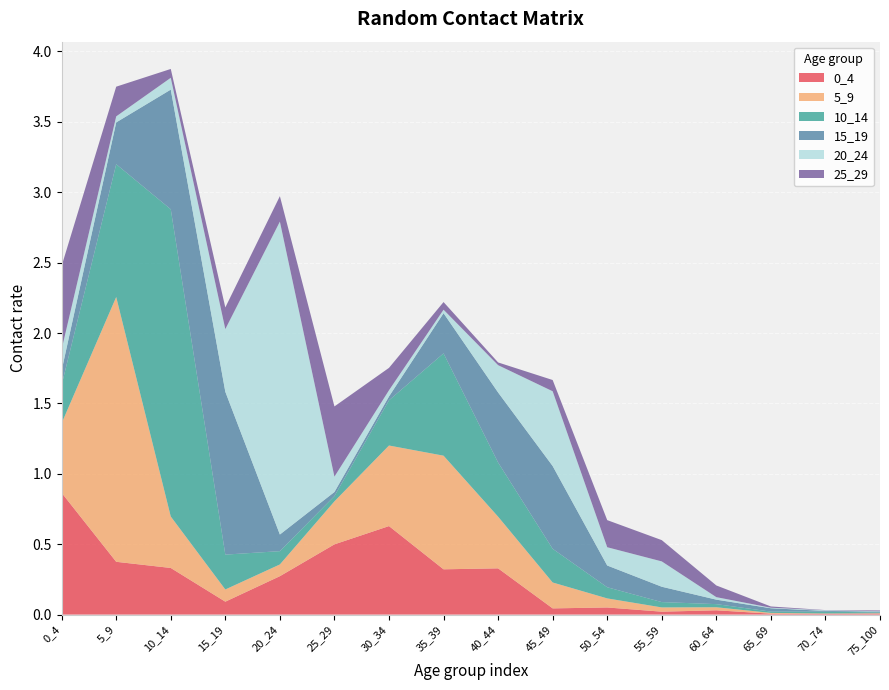

Reading left to right, transcribe all the data shown in this chart.

0_4: 0_4=0.9	5_9=0.4	10_14=0.3	15_19=0.1	20_24=0.3	25_29=0.5	30_34=0.6	35_39=0.3	40_44=0.3	45_49=0.0	50_54=0.1	55_59=0.0	60_64=0.0	65_69=0.0	70_74=0.0	75_100=0.0
5_9: 0_4=0.5	5_9=1.9	10_14=0.4	15_19=0.1	20_24=0.1	25_29=0.3	30_34=0.6	35_39=0.8	40_44=0.4	45_49=0.2	50_54=0.1	55_59=0.0	60_64=0.0	65_69=0.0	70_74=0.0	75_100=0.0
10_14: 0_4=0.3	5_9=0.9	10_14=2.2	15_19=0.2	20_24=0.1	25_29=0.0	30_34=0.3	35_39=0.7	40_44=0.4	45_49=0.2	50_54=0.1	55_59=0.0	60_64=0.0	65_69=0.0	70_74=0.0	75_100=0.0
15_19: 0_4=0.1	5_9=0.3	10_14=0.9	15_19=1.2	20_24=0.1	25_29=0.0	30_34=0.0	35_39=0.3	40_44=0.5	45_49=0.6	50_54=0.2	55_59=0.1	60_64=0.0	65_69=0.0	70_74=0.0	75_100=0.0
20_24: 0_4=0.1	5_9=0.0	10_14=0.1	15_19=0.4	20_24=2.2	25_29=0.1	30_34=0.0	35_39=0.0	40_44=0.2	45_49=0.5	50_54=0.1	55_59=0.2	60_64=0.0	65_69=0.0	70_74=0.0	75_100=0.0
25_29: 0_4=0.6	5_9=0.2	10_14=0.1	15_19=0.2	20_24=0.2	25_29=0.5	30_34=0.2	35_39=0.1	40_44=0.0	45_49=0.1	50_54=0.2	55_59=0.2	60_64=0.1	65_69=0.0	70_74=0.0	75_100=0.0